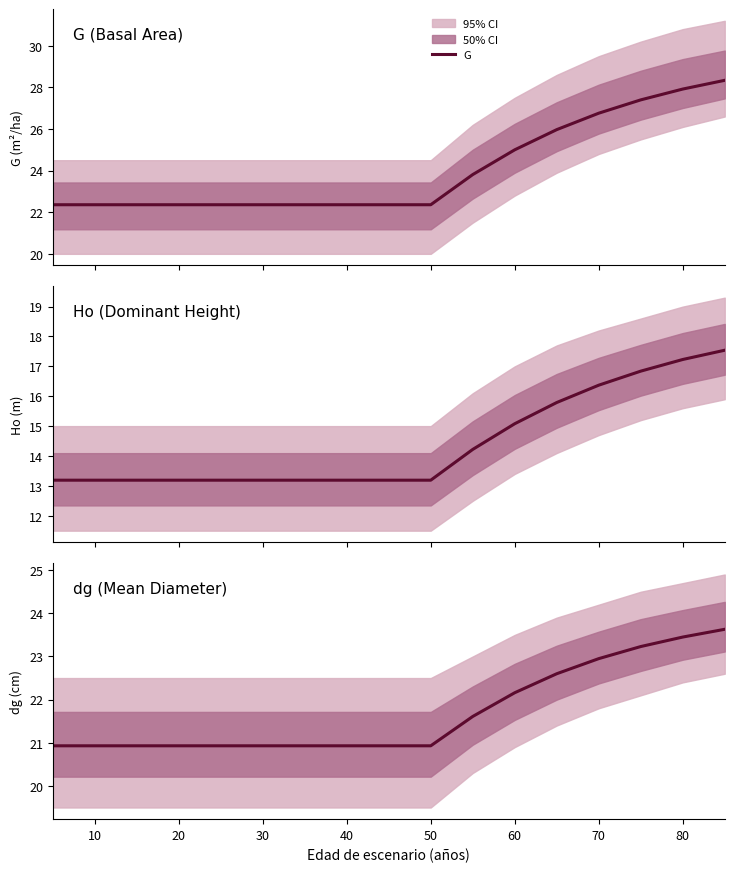

True or false: dg and G cross at least once.

False